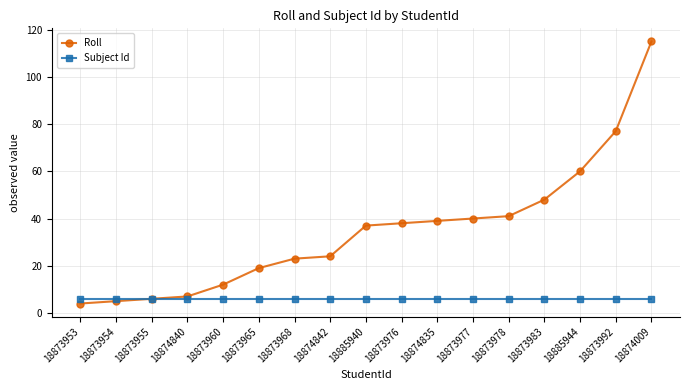

Which series changed the most between 18874840 and 18874009?

Roll